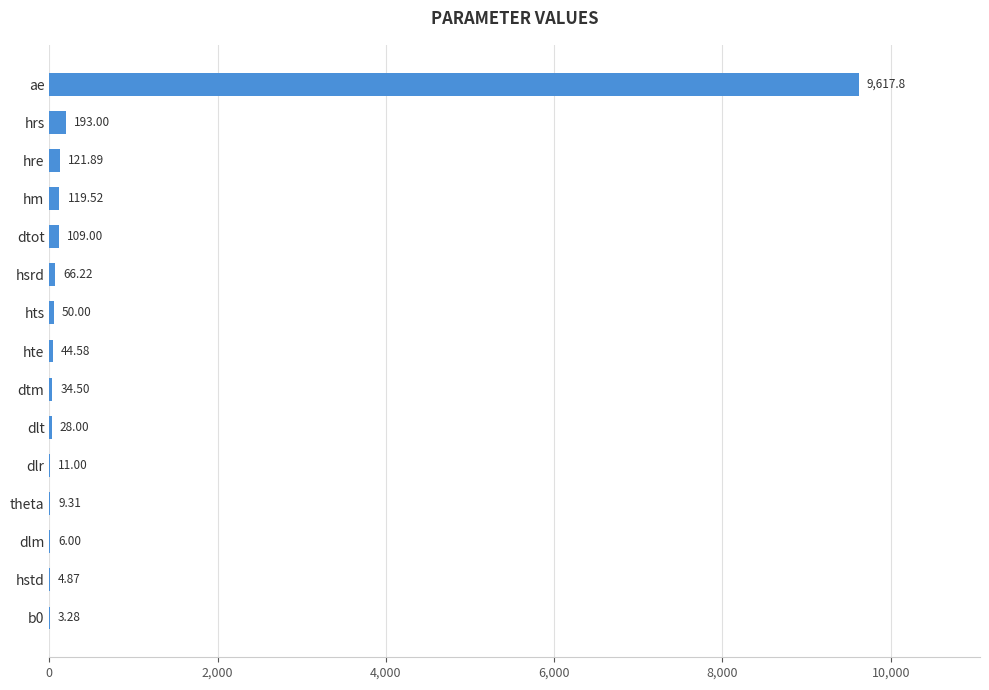

Which category has the highest value across all series?

ae